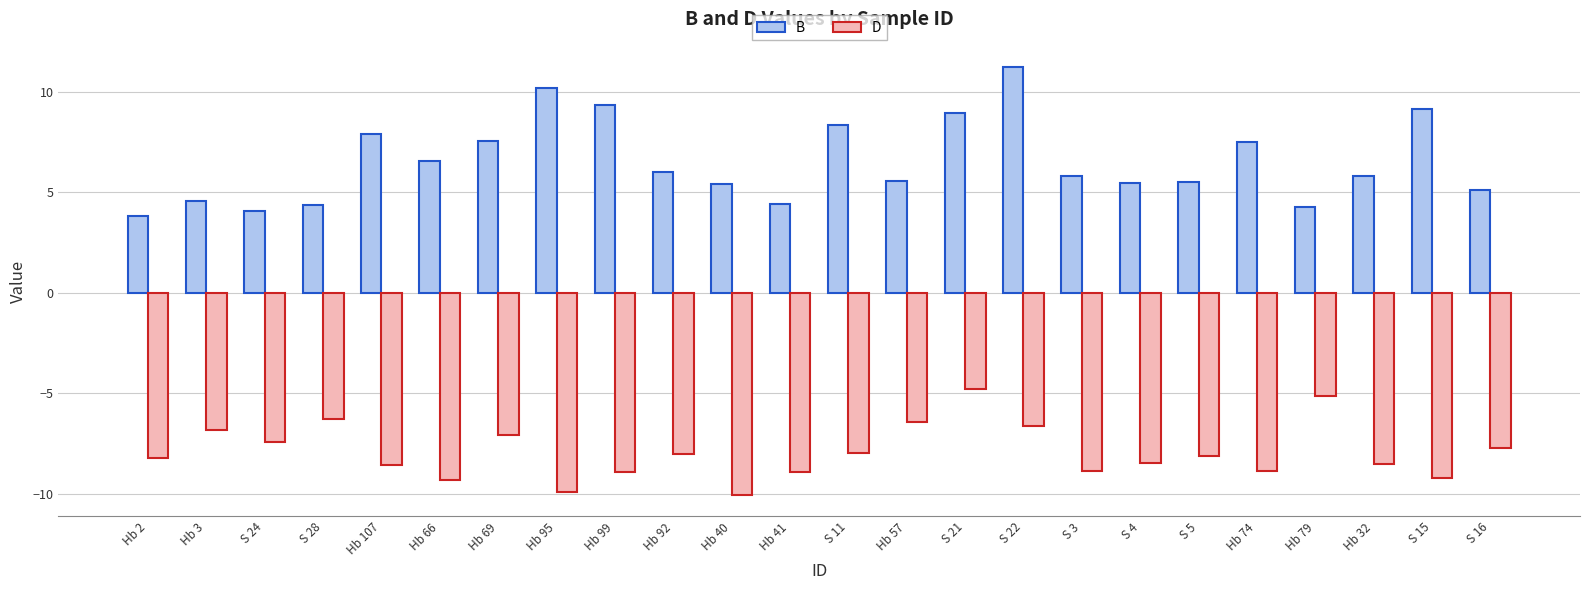

What is the lowest value of the B series?

3.8